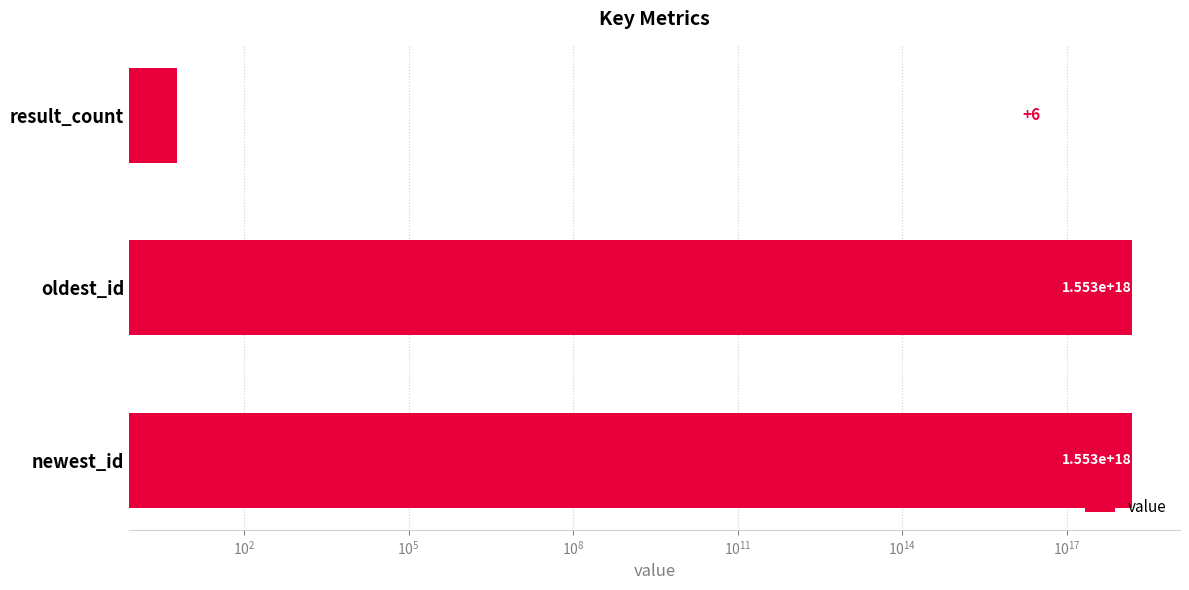

How many categories are shown in the chart?

3